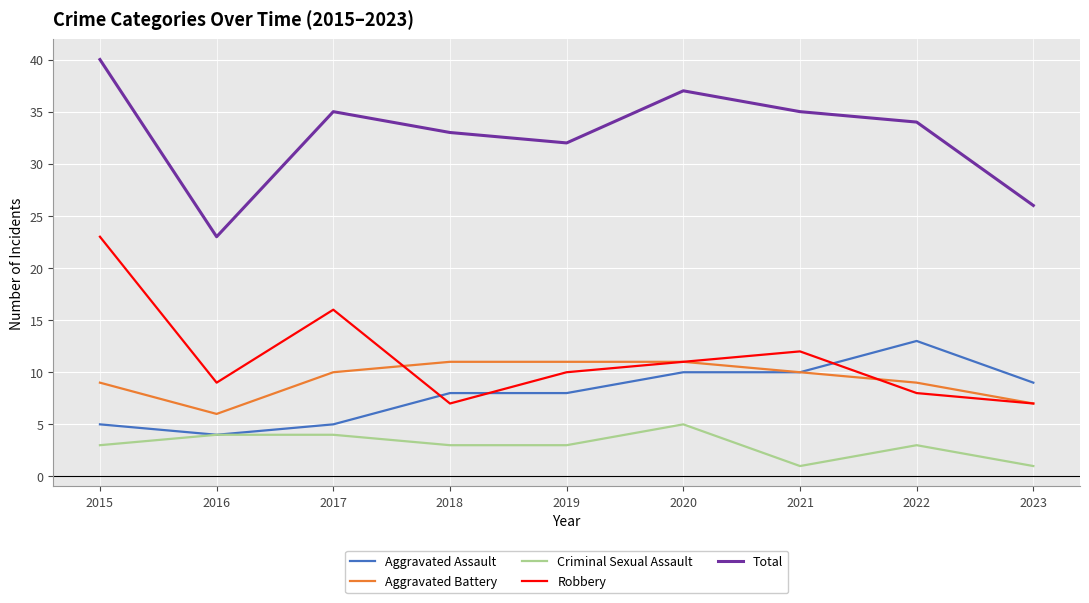

Reading right to left, what are all the values shown in this chart?

Aggravated Assault: 9	13	10	10	8	8	5	4	5
Aggravated Battery: 7	9	10	11	11	11	10	6	9
Criminal Sexual Assault: 1	3	1	5	3	3	4	4	3
Robbery: 7	8	12	11	10	7	16	9	23
Total: 26	34	35	37	32	33	35	23	40